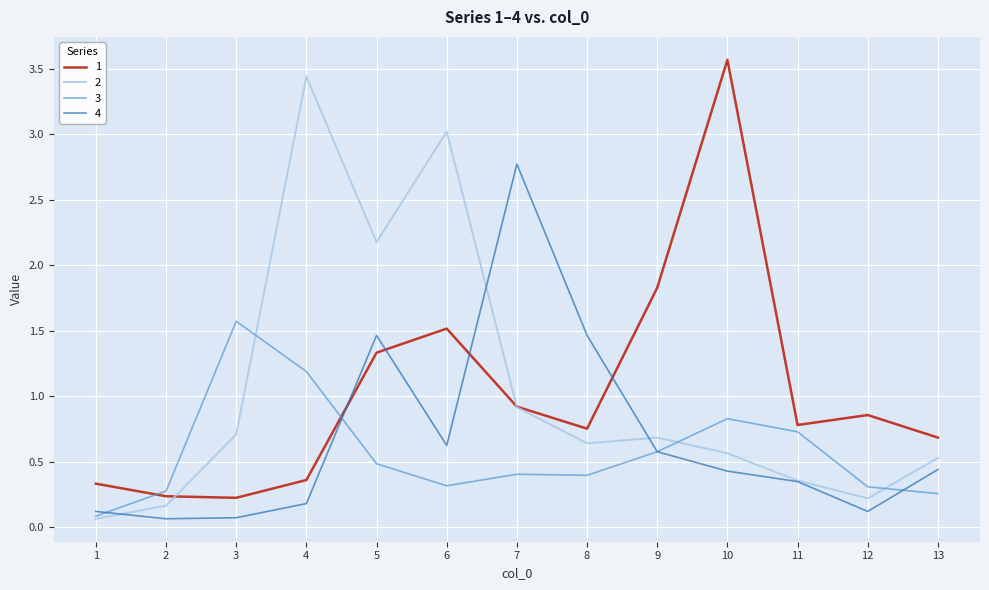

How many distinct data groups are displayed?

4